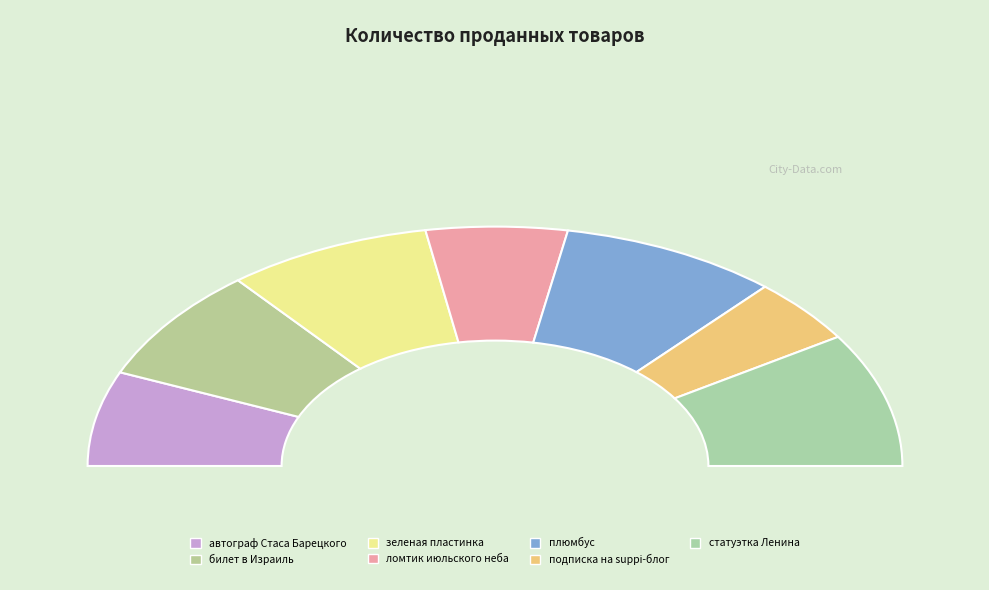

What is the change in value from билет в Израиль to подписка на suppi-блог?

-25